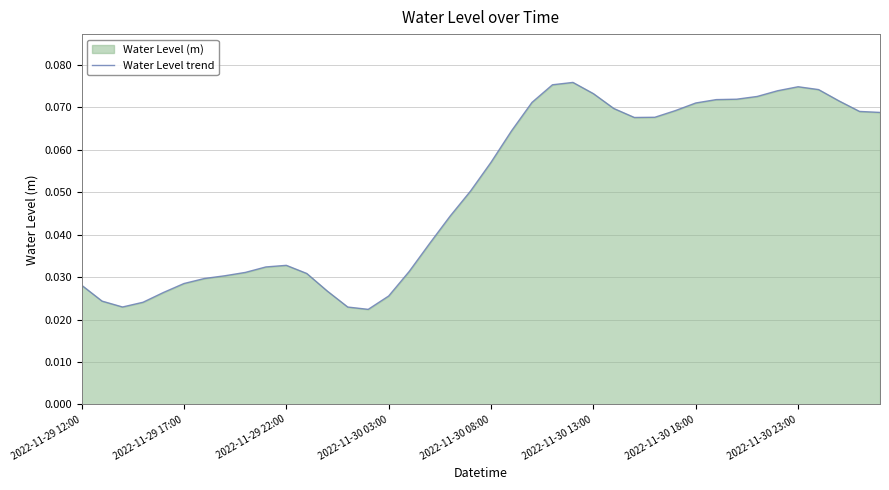

What position from the left is 2022-11-30 23:00?

8